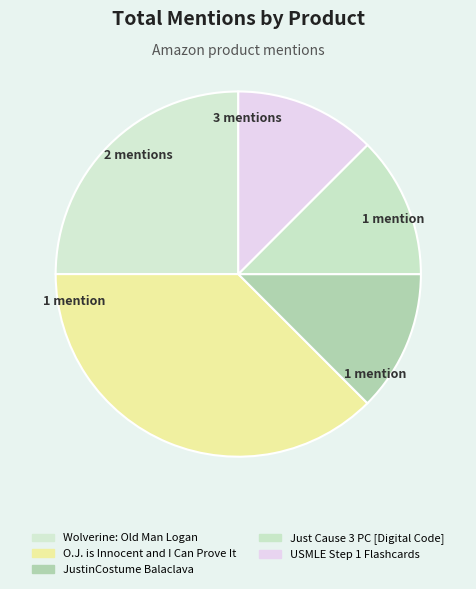

Rank the categories by value from lowest to highest.

JustinCostume Outdoor Balaclava, Just Cause 3 - PC [Digital Code], USMLE Step 1 Flashcards, Wolverine: Old Man Logan, O.J. is Innocent and I Can Prove It